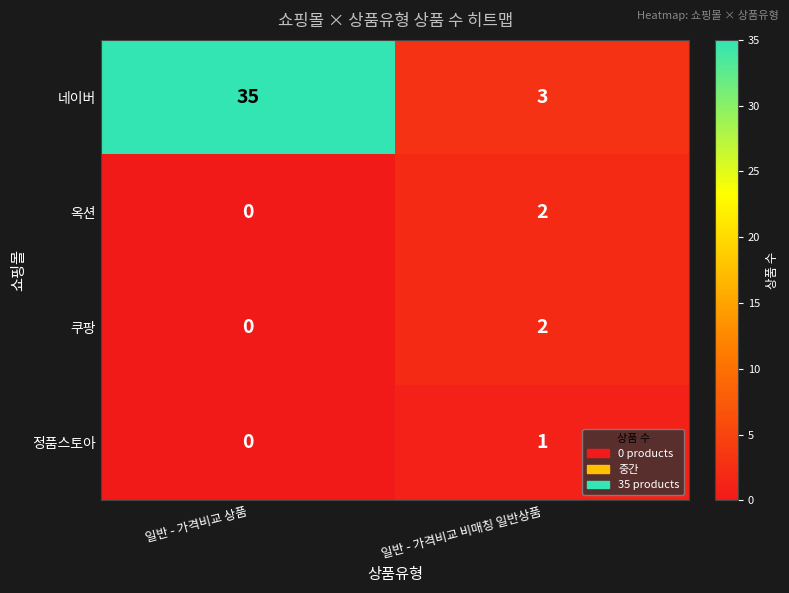

At which category is the sum across all series the highest?

일반 - 가격비교 상품